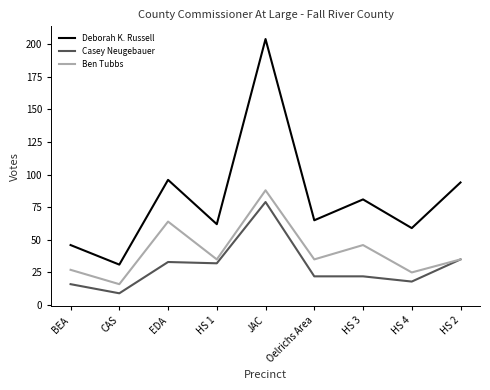

Which label corresponds to the smallest value in the chart?

CAS